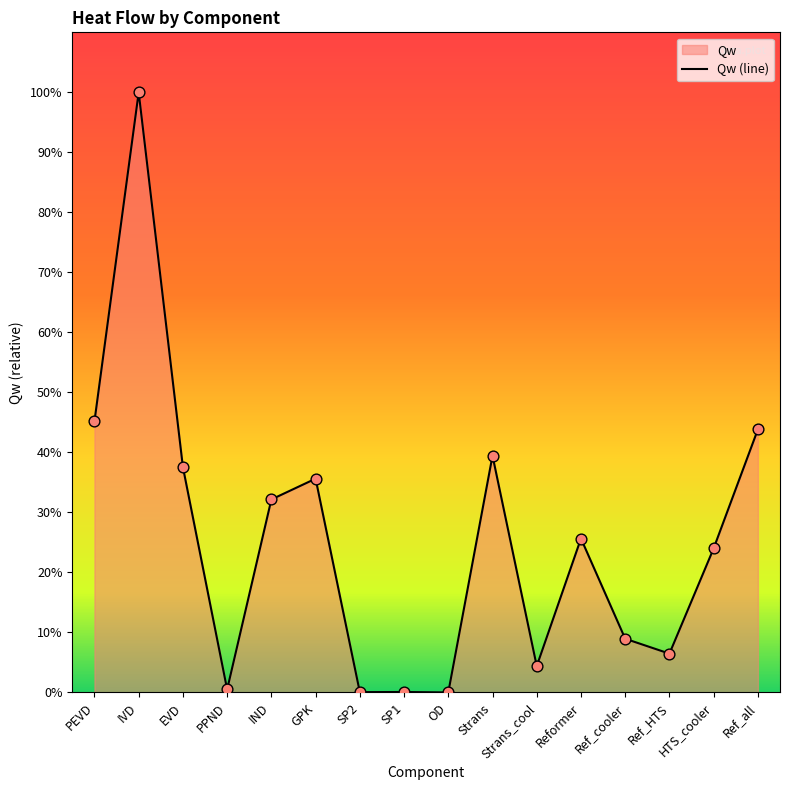

Between Strans_cool and HTS_cooler, which is larger?

HTS_cooler